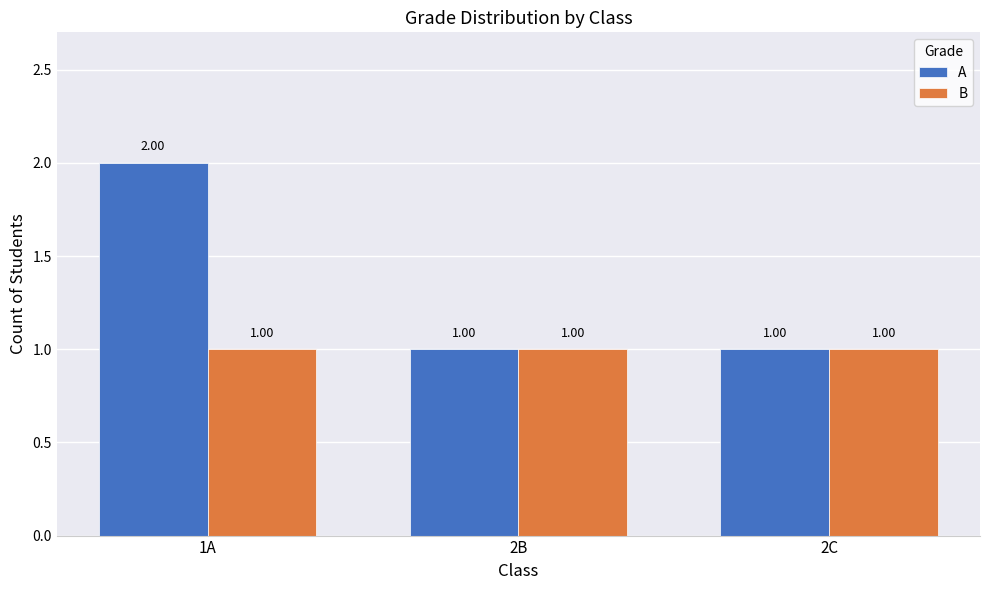

What is the minimum value shown in the chart?

1